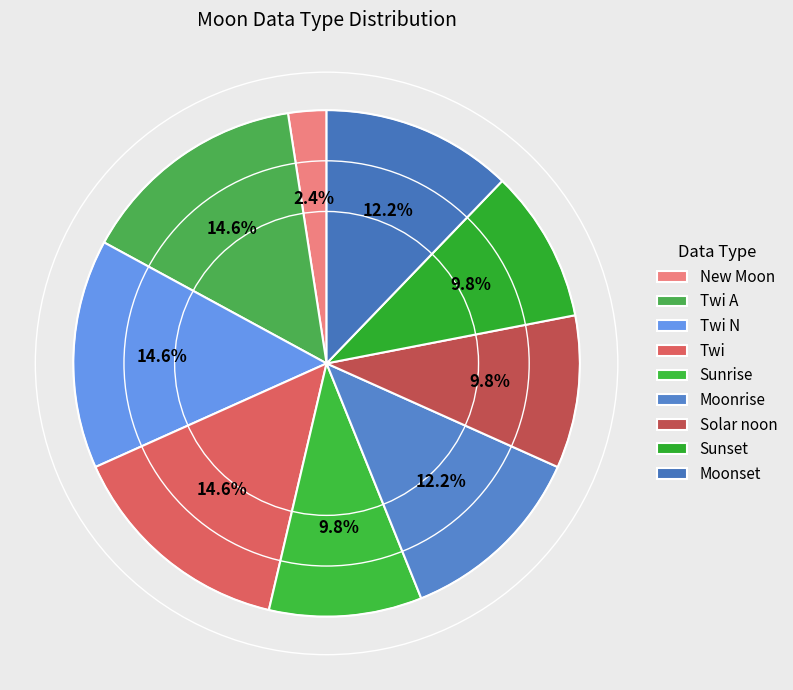

Which slice is the smallest?

New Moon